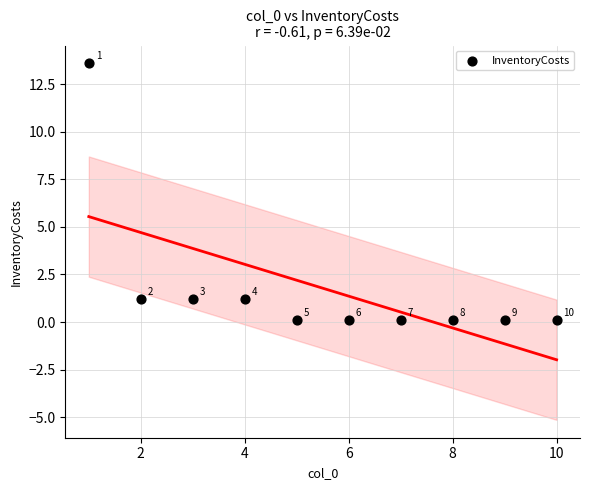

What Y value in the scatter plot is closest to 6?

1.2